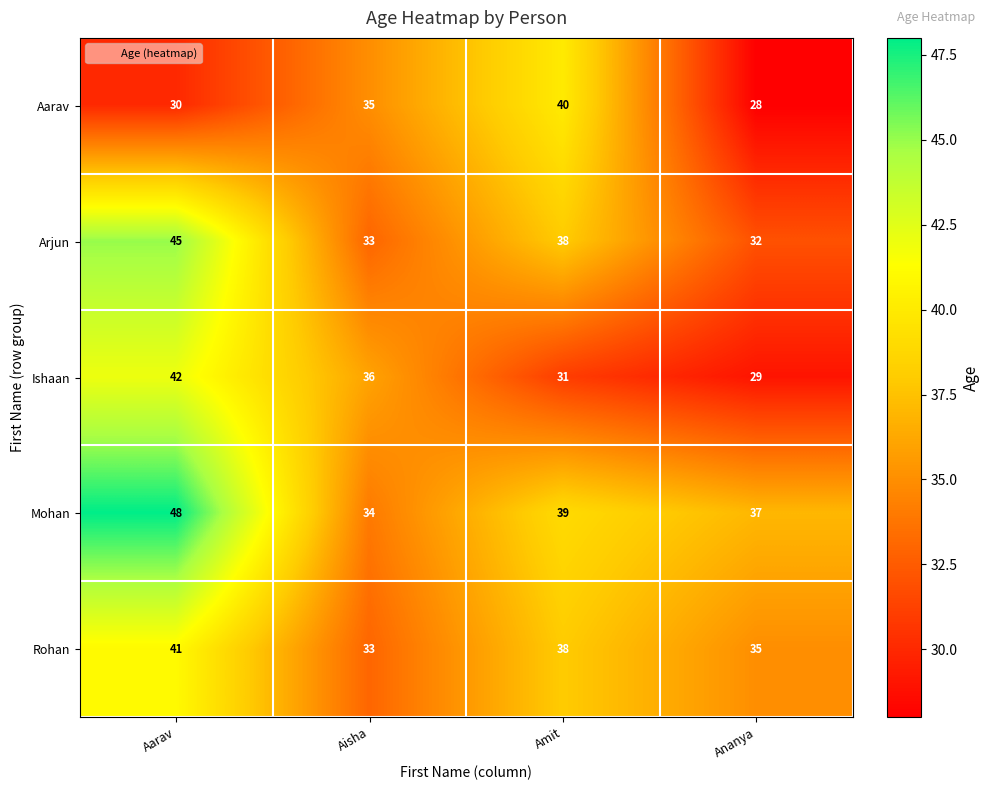

The value of Rohan at Ananya is 48. True or false?

False